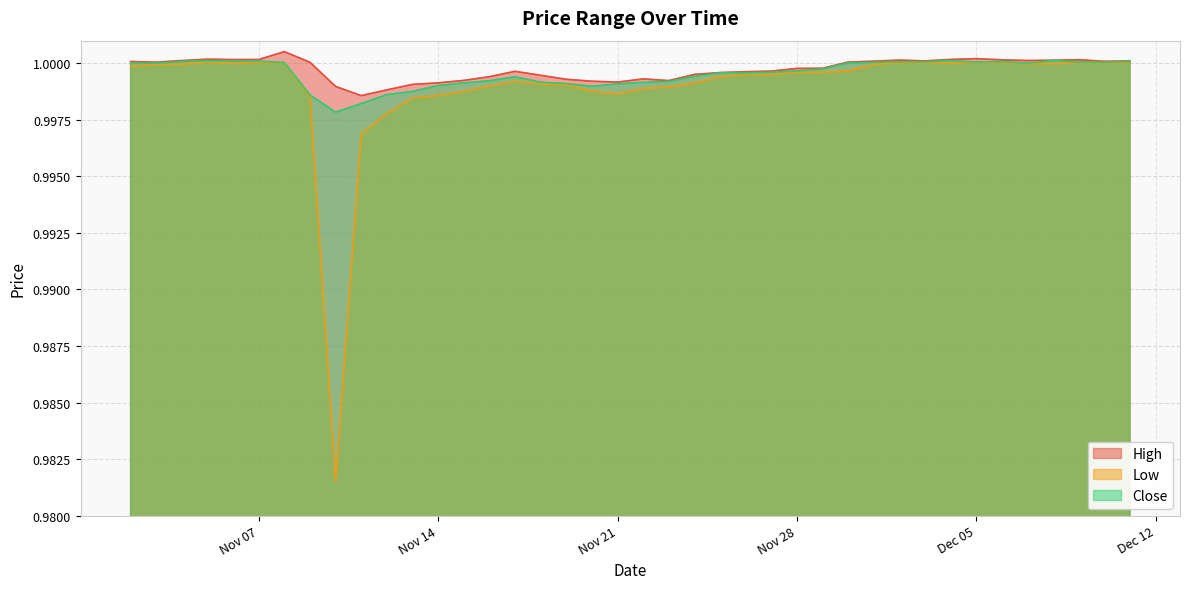

What is the smallest value displayed?

1.0